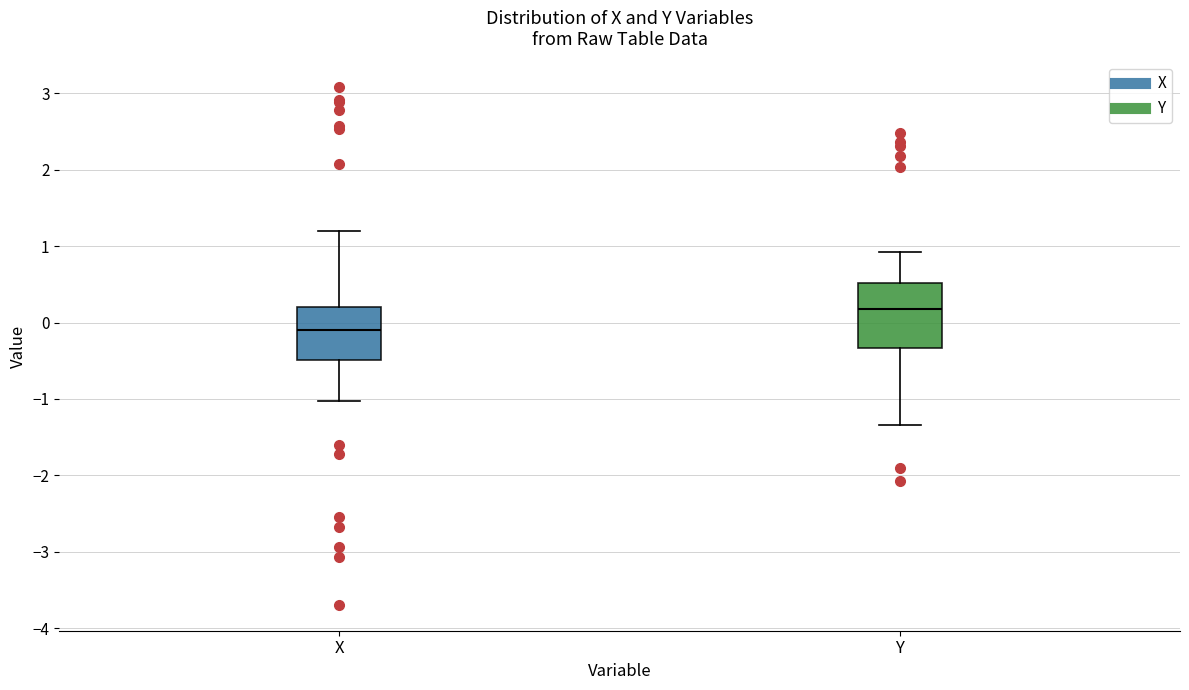

Where is the upper edge of the box for Y on the y-axis? The values are not printed on the chart, so give them approximately, as read against the axis.

0.5